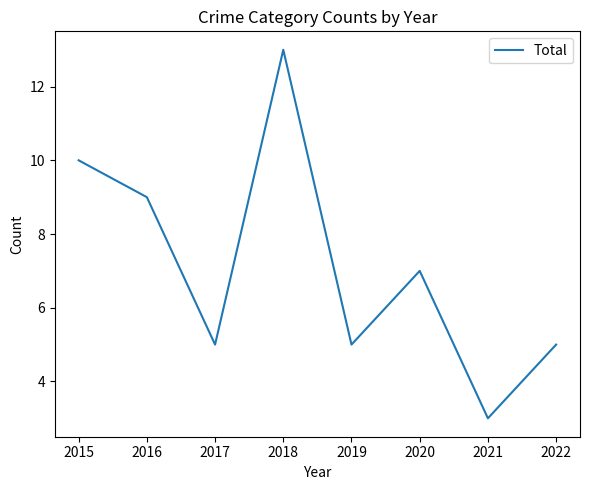

How many categories are shown in the chart?

8